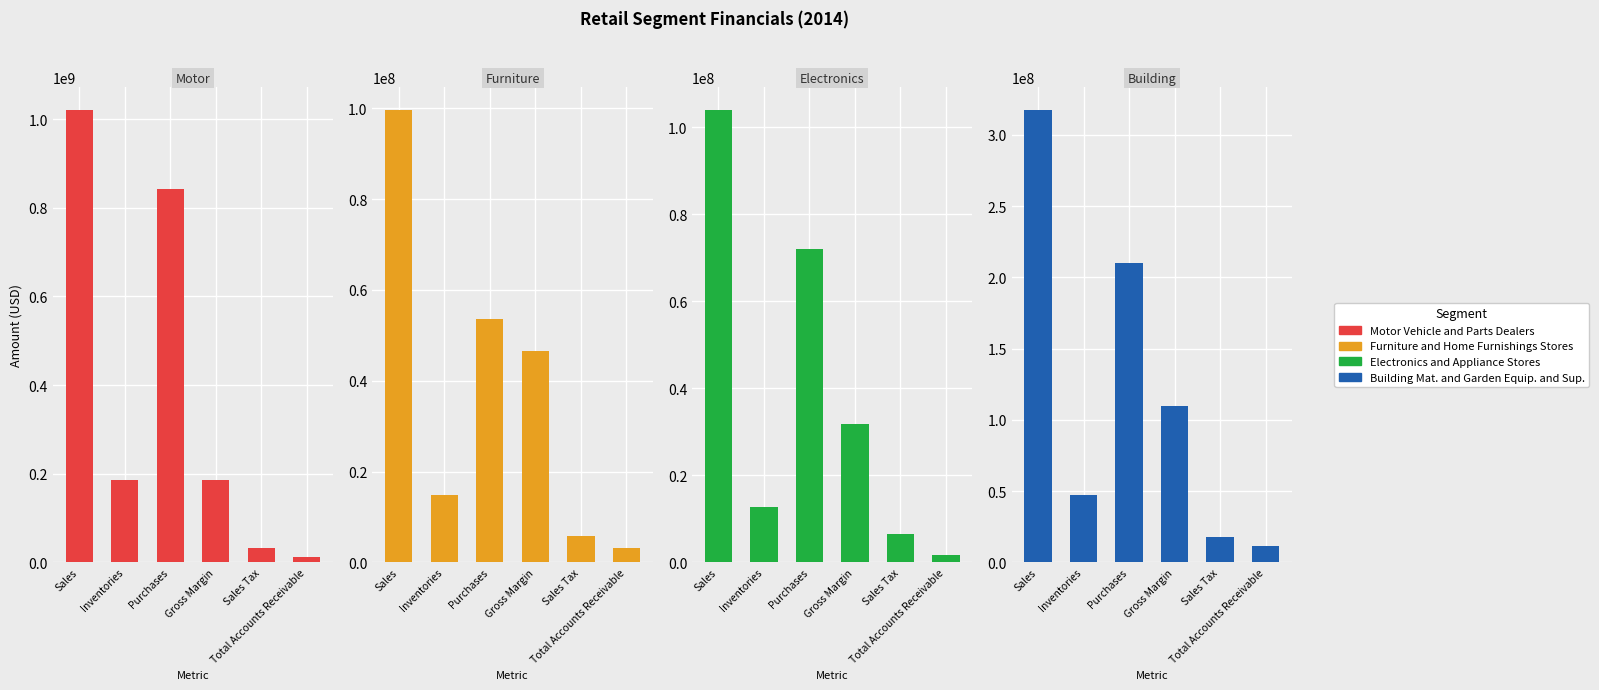

Are the bars grouped side by side (vs. stacked)?

Yes